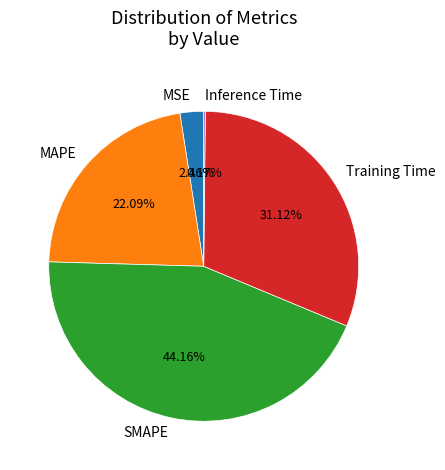

Which category has the biggest portion of the pie?

SMAPE